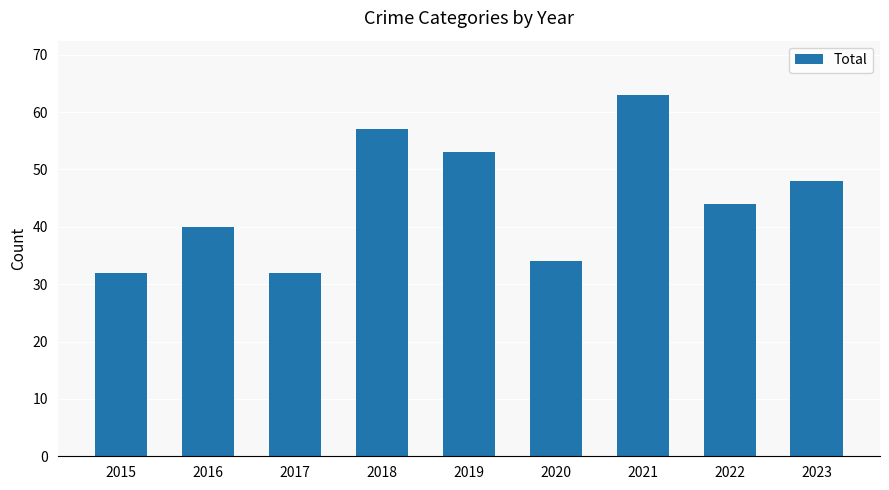

What is the value of the 1st bar from the left?

32